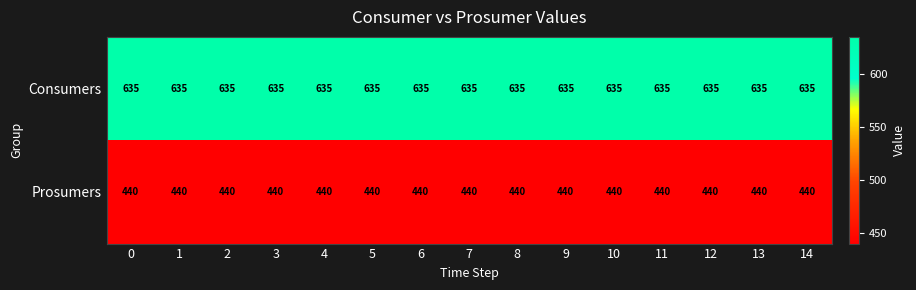

What is the difference between the highest and lowest values at 12?

195